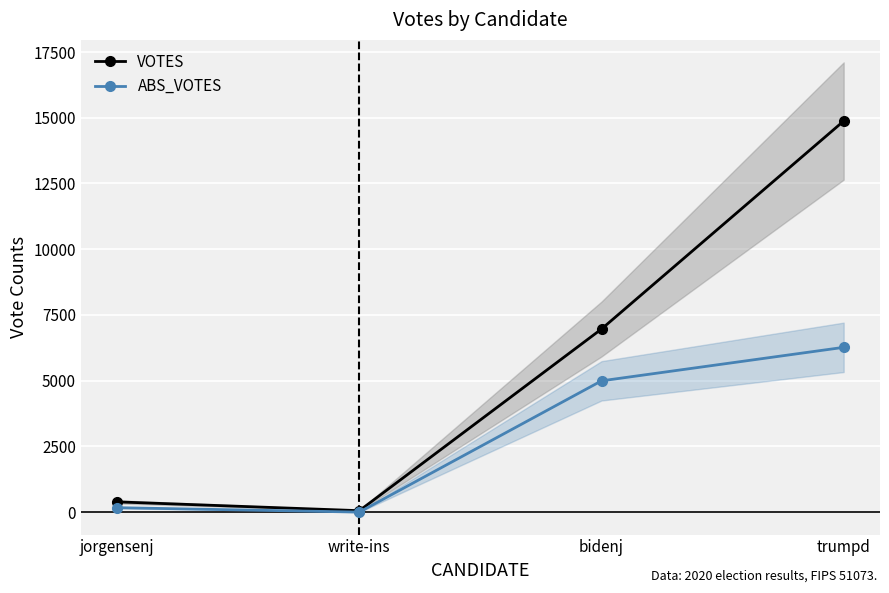

Which series has the largest range (max minus min)?

VOTES